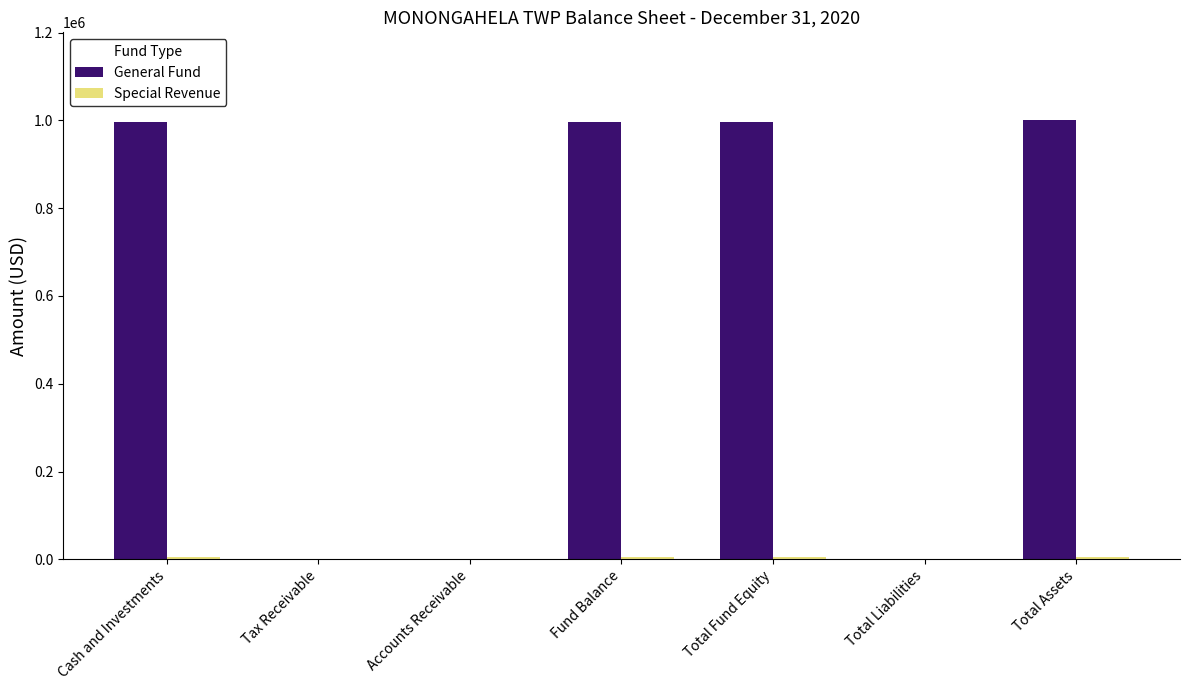

Which series has the largest total across all categories?

General Fund